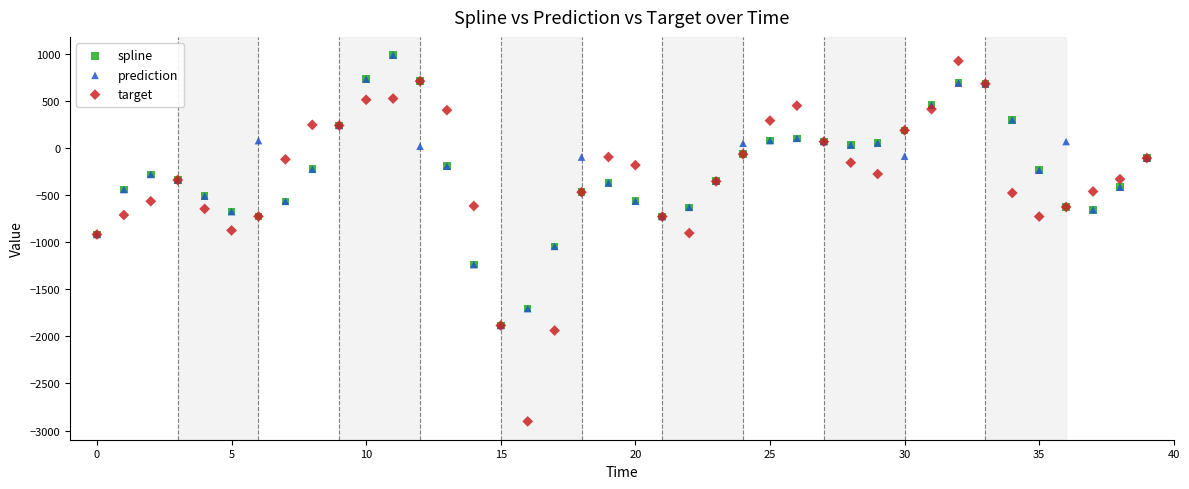

What are all the series names shown in the legend?

spline, prediction, target